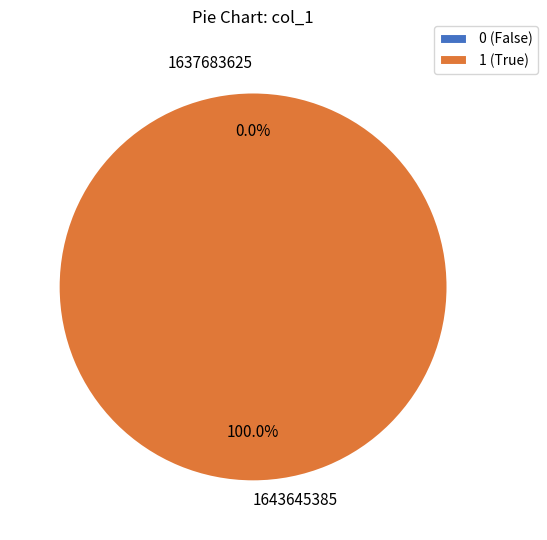

Rank the categories by value from highest to lowest.

1643645385, 1637683625